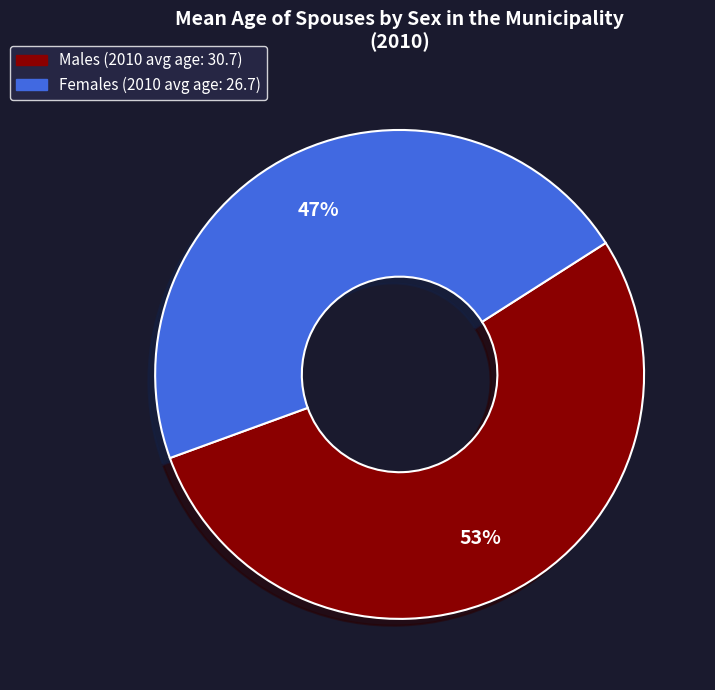

Combined, do Females and Males account for over 50%?

Yes